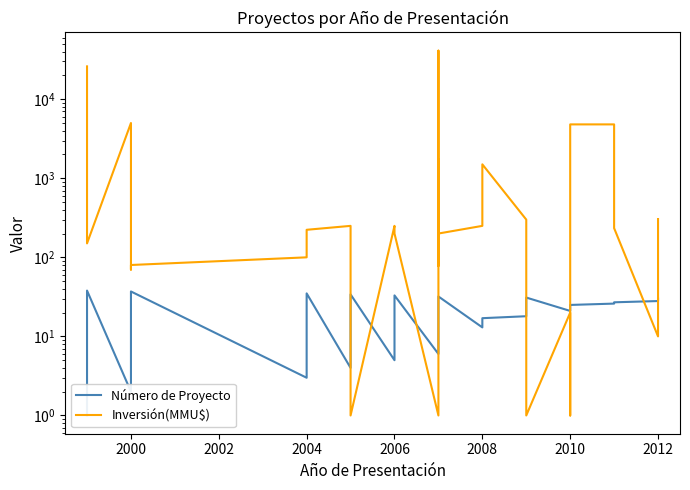

Reading left to right, list all the values displayed in this chart.

Número de Proyecto: 1	38	2	36	37	3	35	4	34	5	33	6	7	8	9	10	11	12	32	13	14	15	16	17	18	19	20	31	21	22	23	24	25	26	27	28	29	30
Inversión(MMU$): 26000	150	5000	70	80	100	223	250	1	250	200	1	1750	78	900	1750	41075	350	200	250	250	800	800	1500	300	300	20	1	20	20	20	1	4800	4800	234	10	300	305